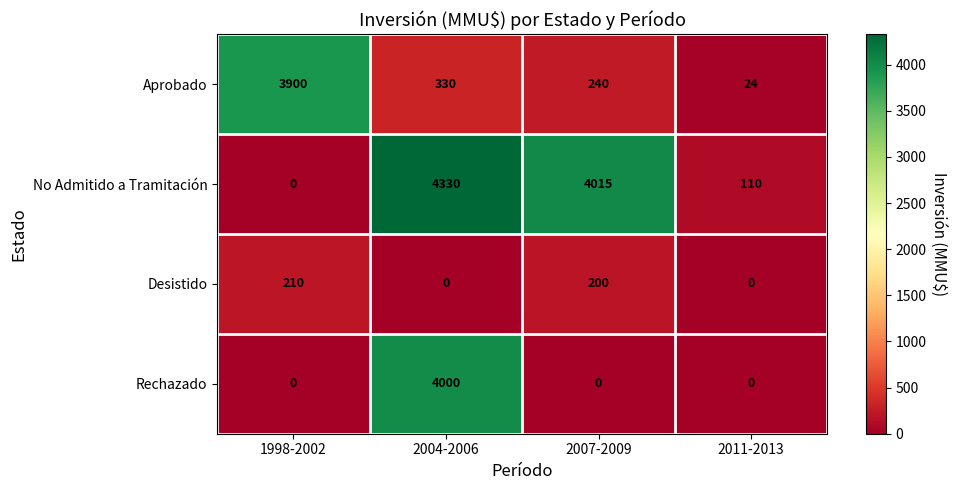

The Aprobado series shows 1533 at 1998-2002. True or false?

False